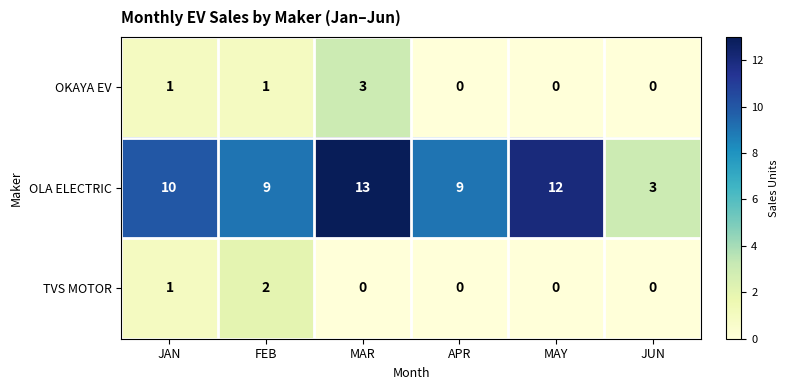

The value of OLA ELECTRIC at JAN is 10. True or false?

True